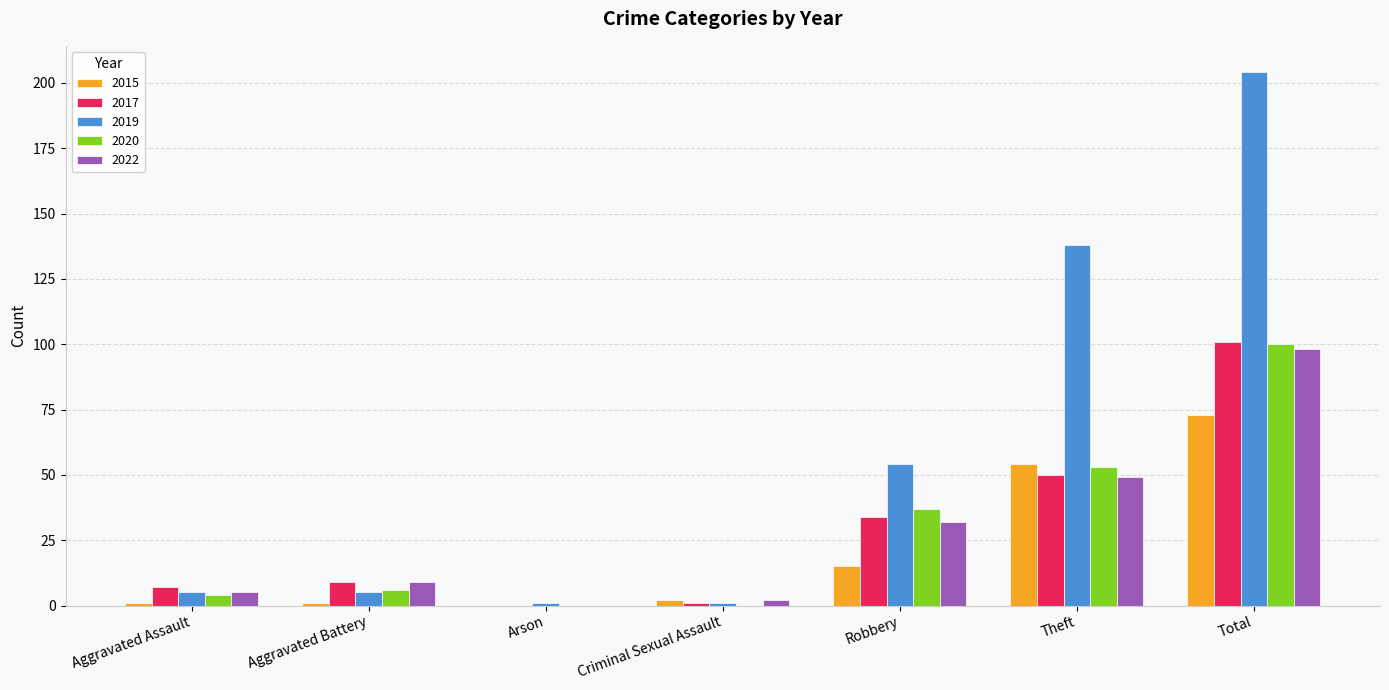

What is the average value of the 2015 series?

21